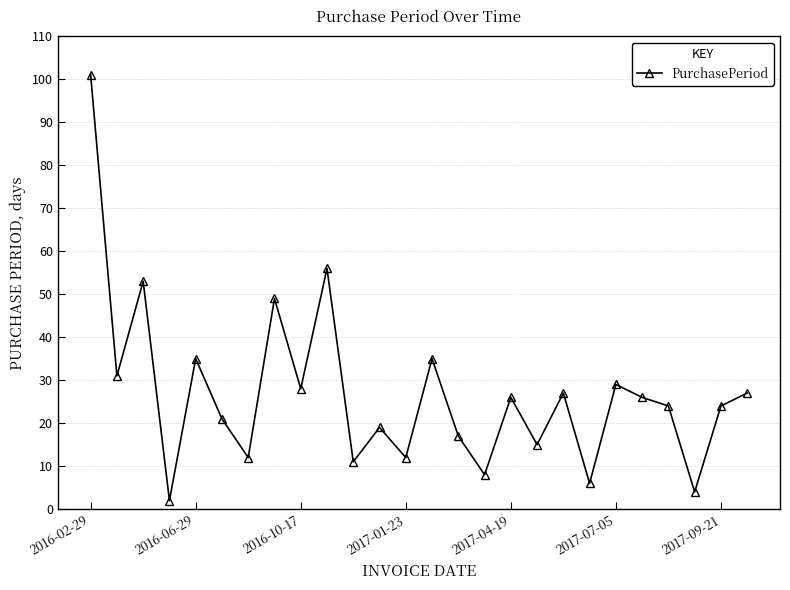

What is the average value?

27